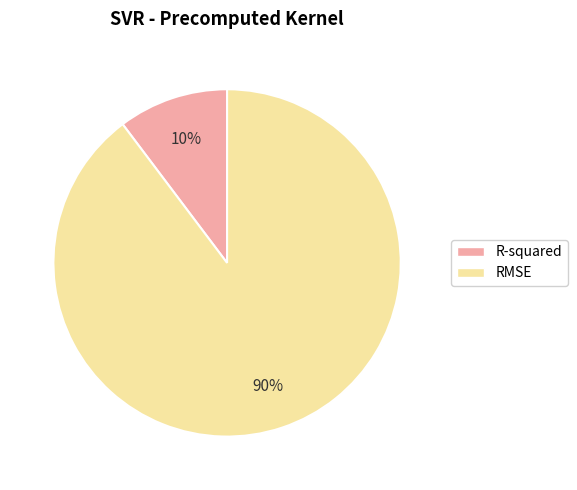

Which category has the smallest portion of the pie?

R-squared